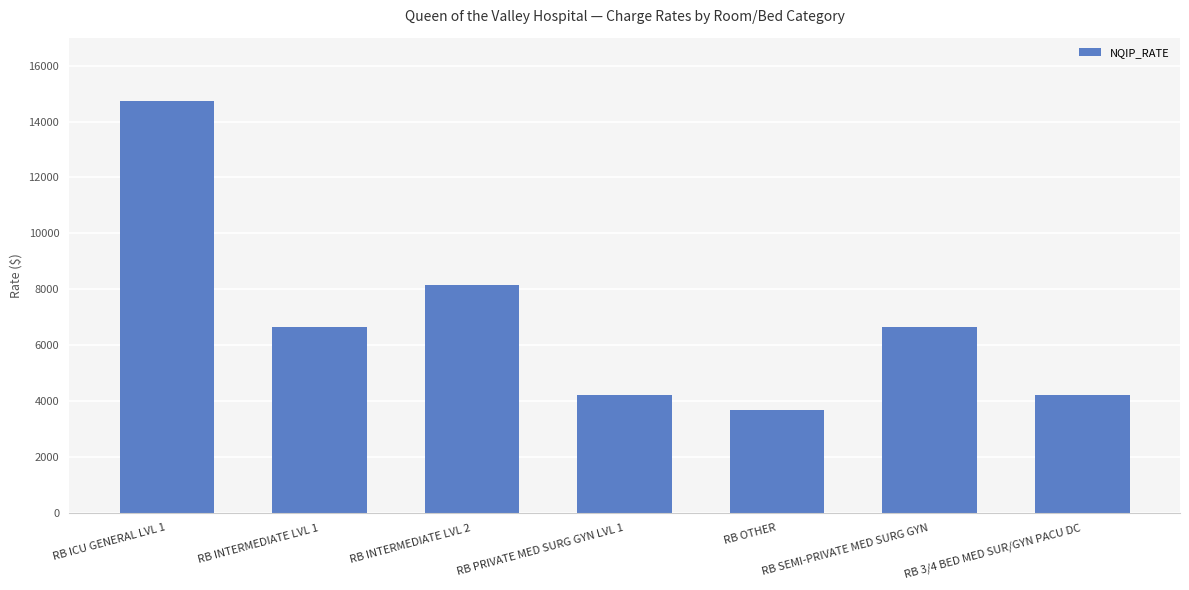

What is the value of the 5th bar from the left?

3685